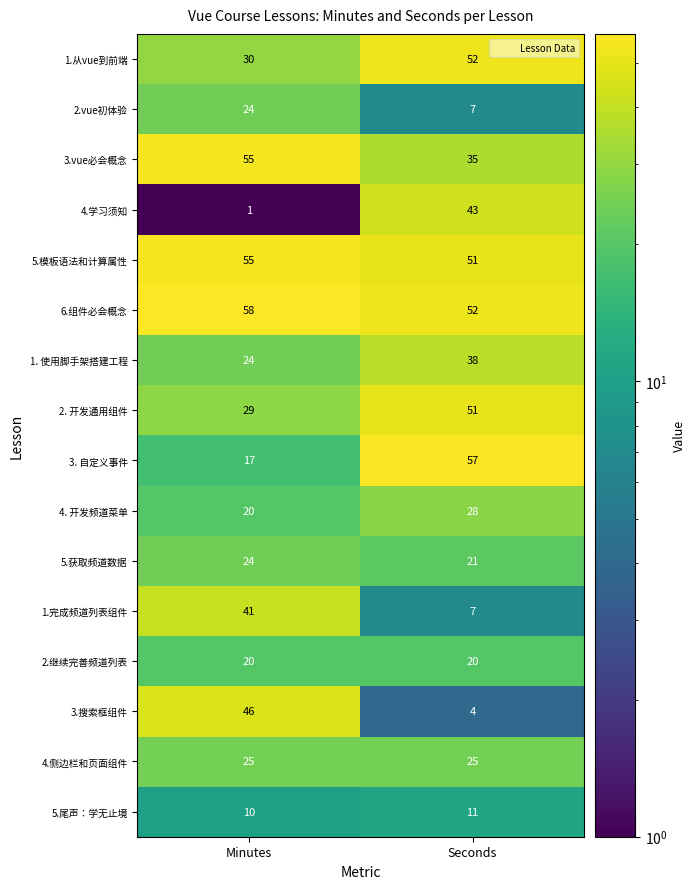

Count the number of categories in the chart.

2